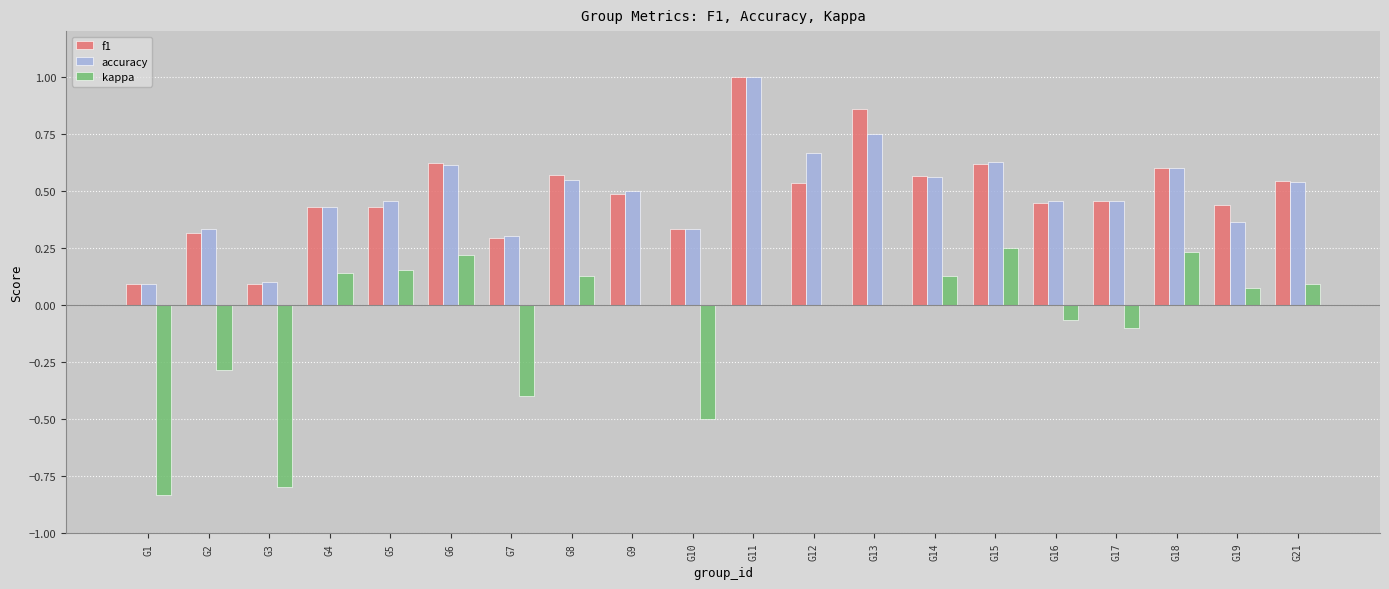

Are the bars grouped side by side (vs. stacked)?

Yes